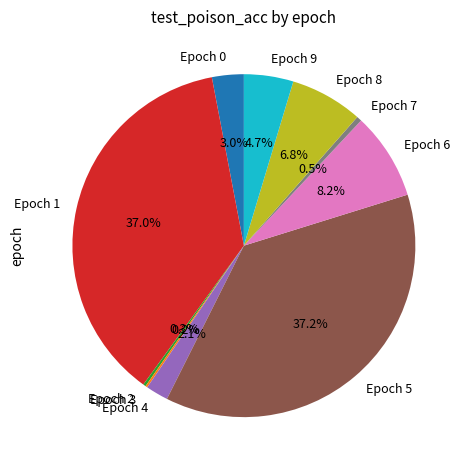

What percentage is NOT represented by Epoch 6?

91.8%